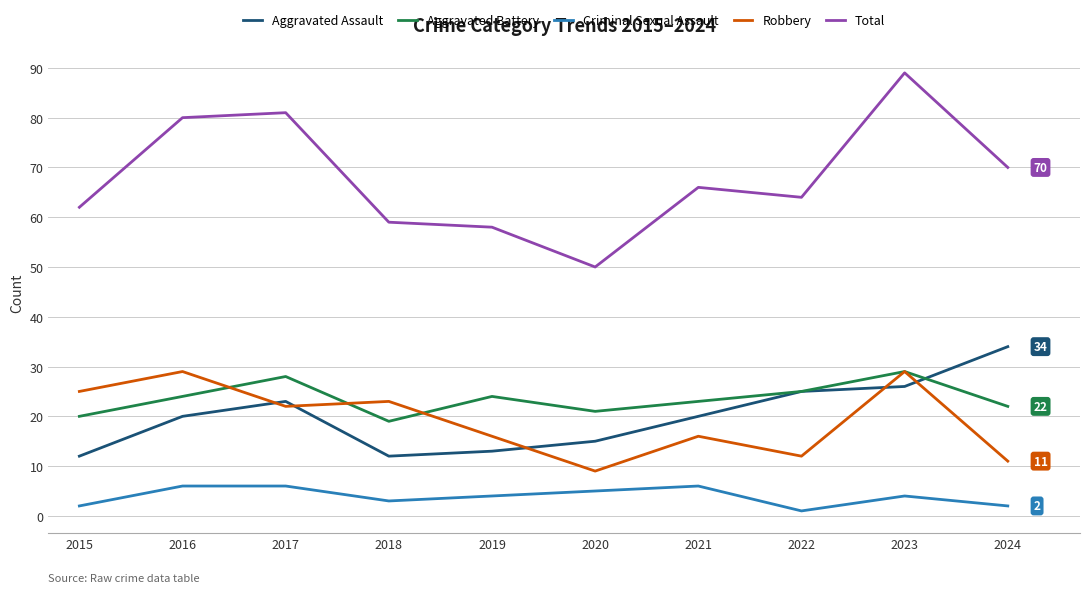

What is the spread (max minus min) of values at 2023?

85